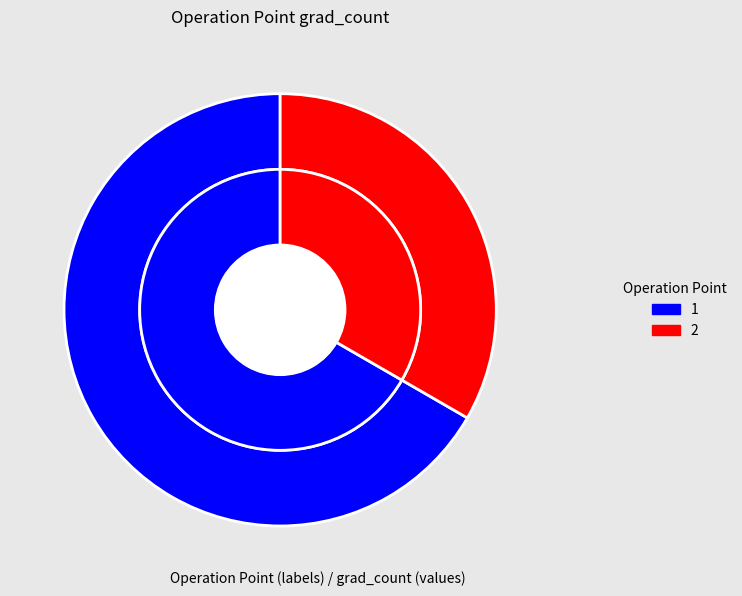

What percentage is the 2 slice, to the nearest percent?

33%